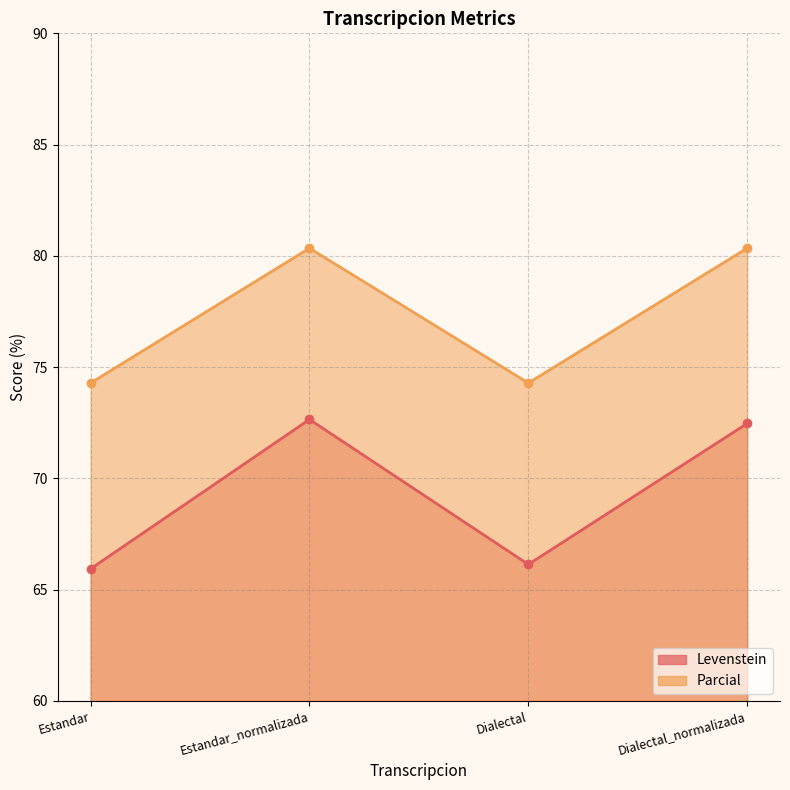

Rank the series at Dialectal from highest to lowest value.

Parcial, Levenstein